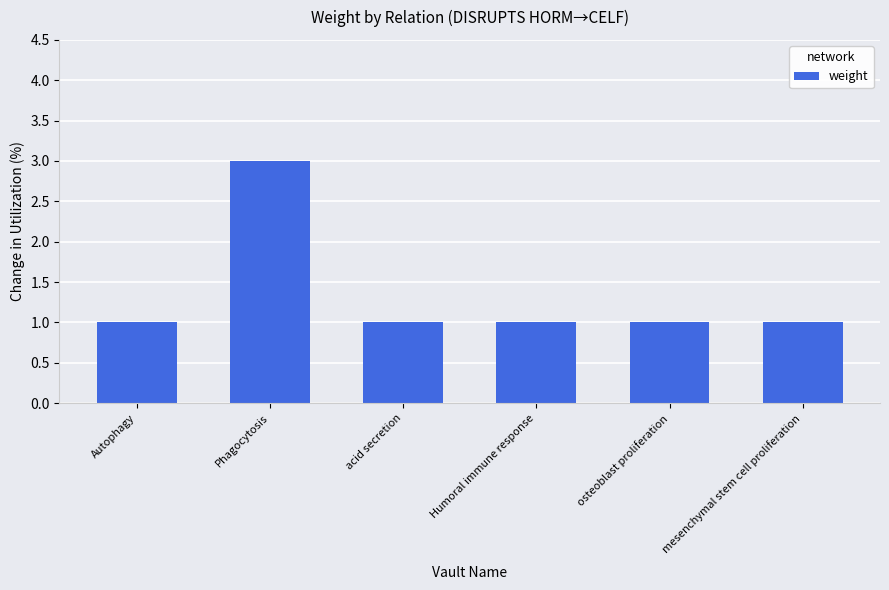

What is the greatest value displayed?

3